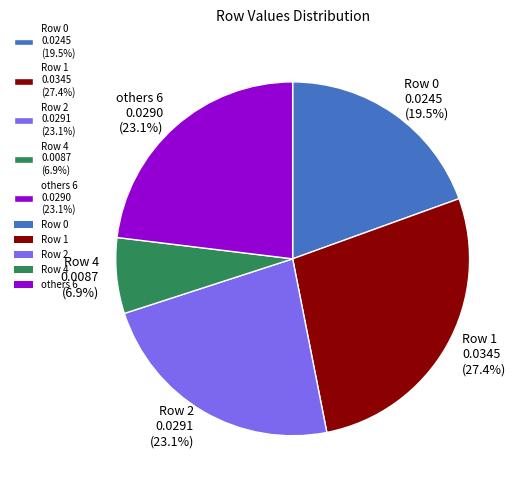

How many slices are in this pie chart?

5